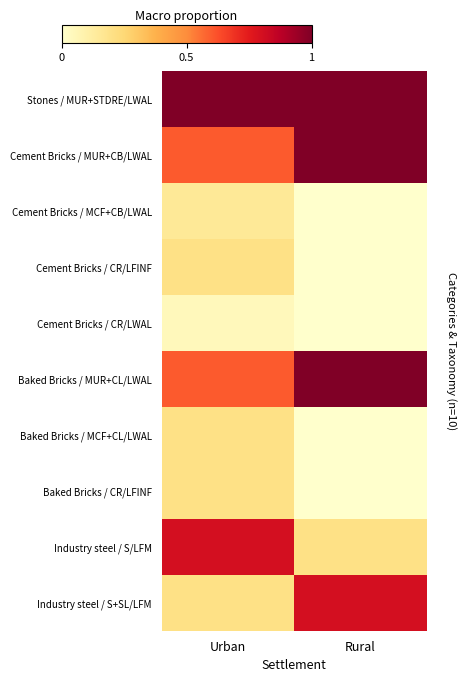

At Rural, list the series in order from largest to smallest.

Stones / MUR+STDRE/LWAL, Cement Bricks / MUR+CB/LWAL, Baked Bricks / MUR+CL/LWAL, Industry steel / S+SL/LFM, Industry steel / S/LFM, Cement Bricks / MCF+CB/LWAL, Cement Bricks / CR/LFINF, Cement Bricks / CR/LWAL, Baked Bricks / MCF+CL/LWAL, Baked Bricks / CR/LFINF